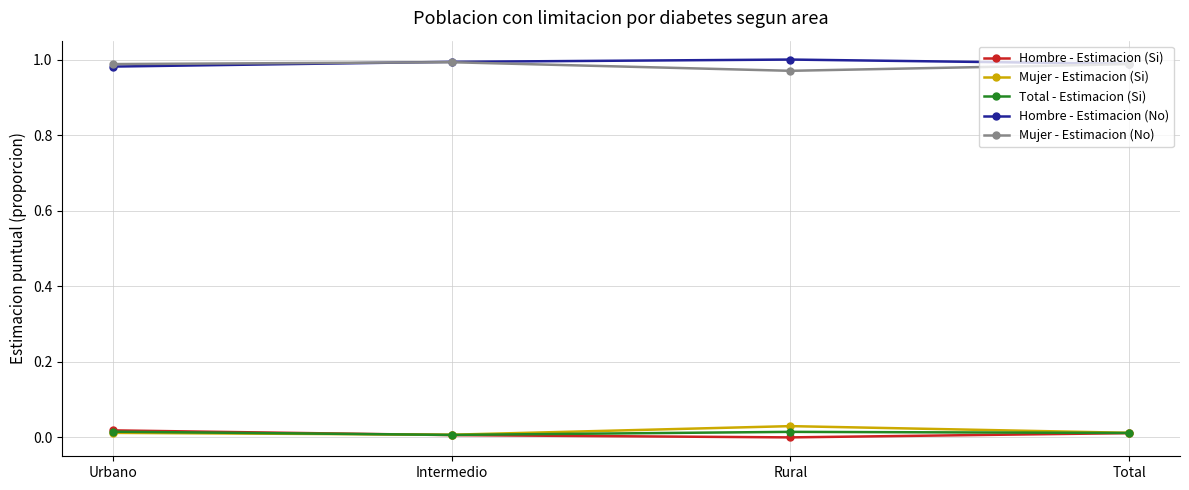

The value of Total - Estimacion (Si) at Intermedio is 0.0. True or false?

True